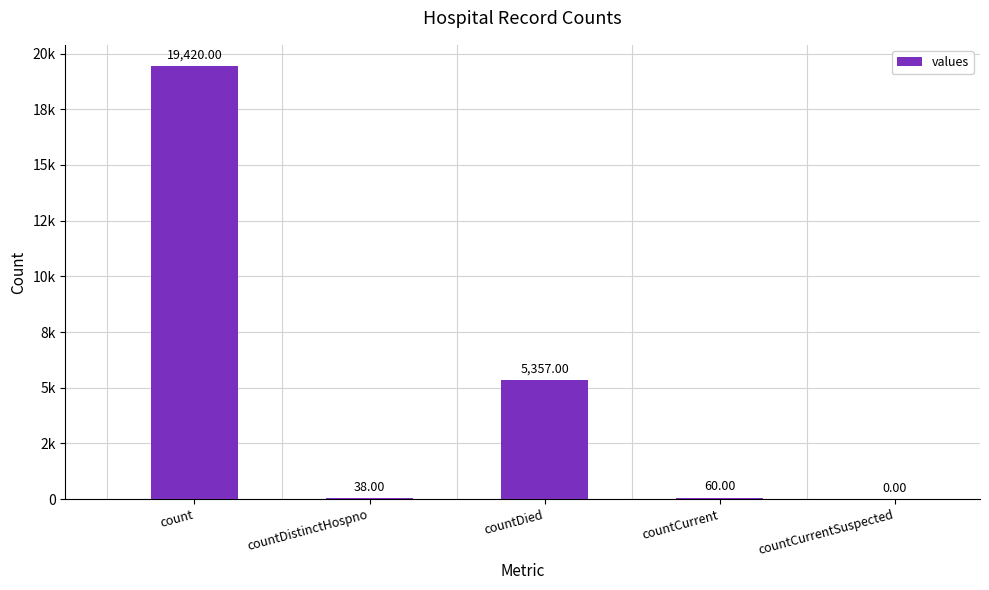

Are the bars horizontal?

No